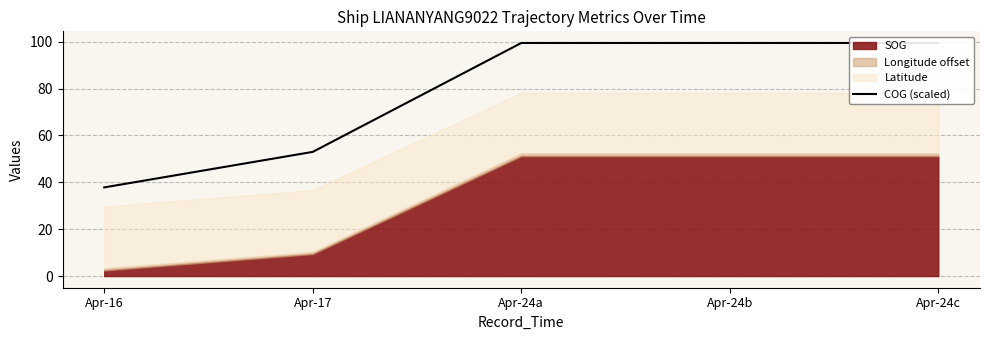

At which label does the data first exceed 99?

Apr-24a